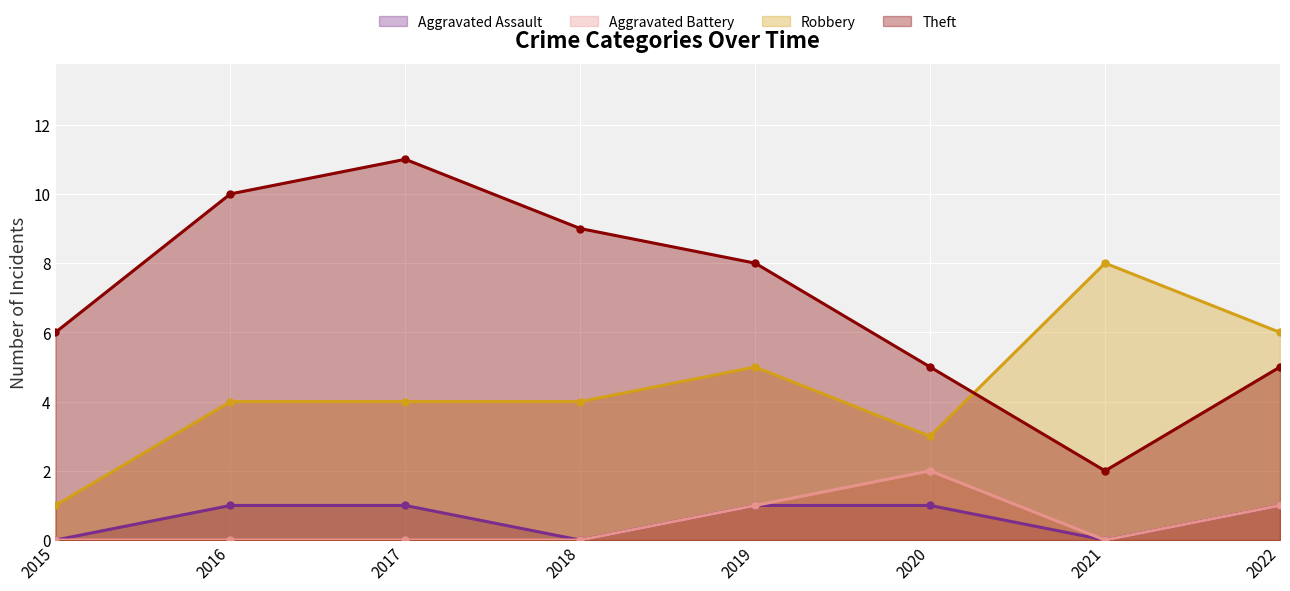

In Theft, how many points are lower than both neighbors (excluding endpoints)?

1